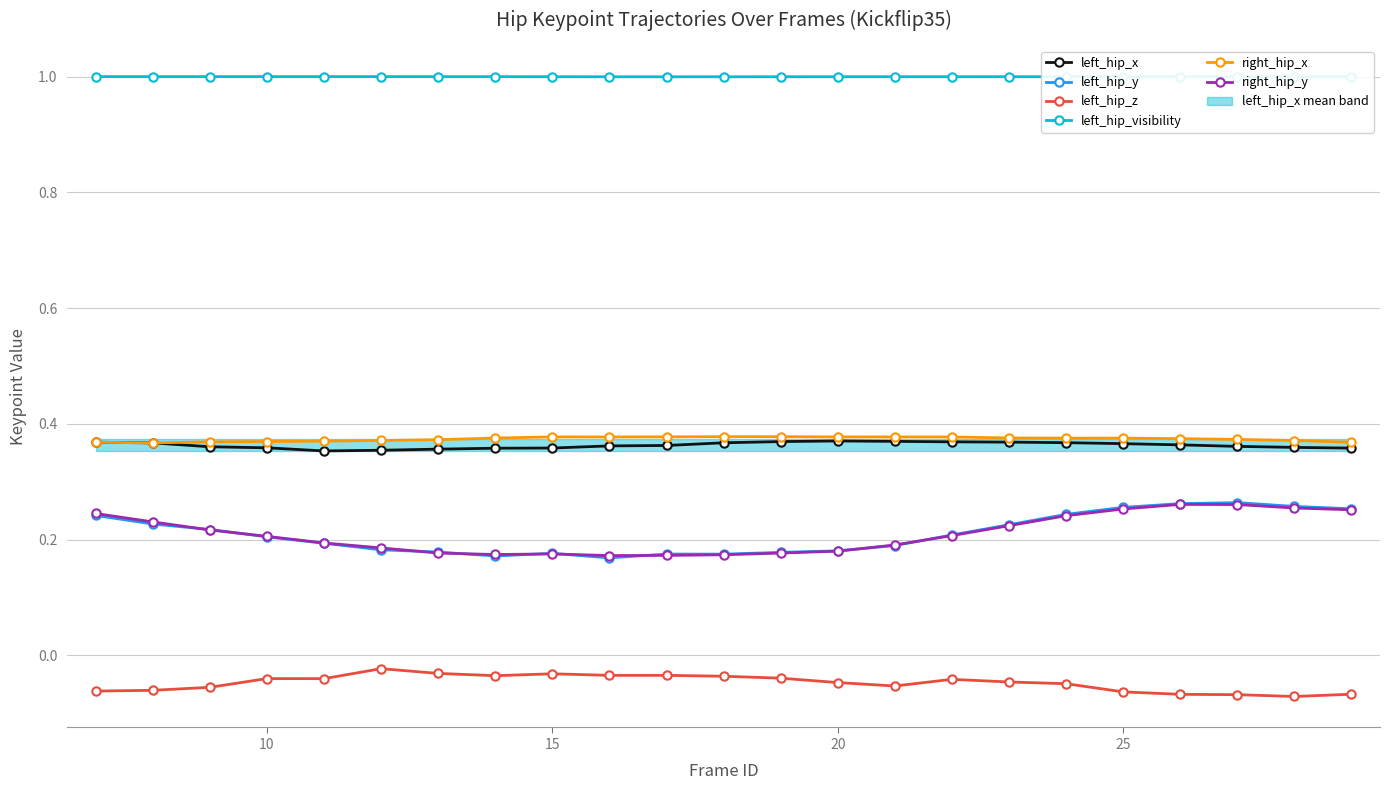

True or false: left_hip_visibility and right_hip_x cross at least once.

False